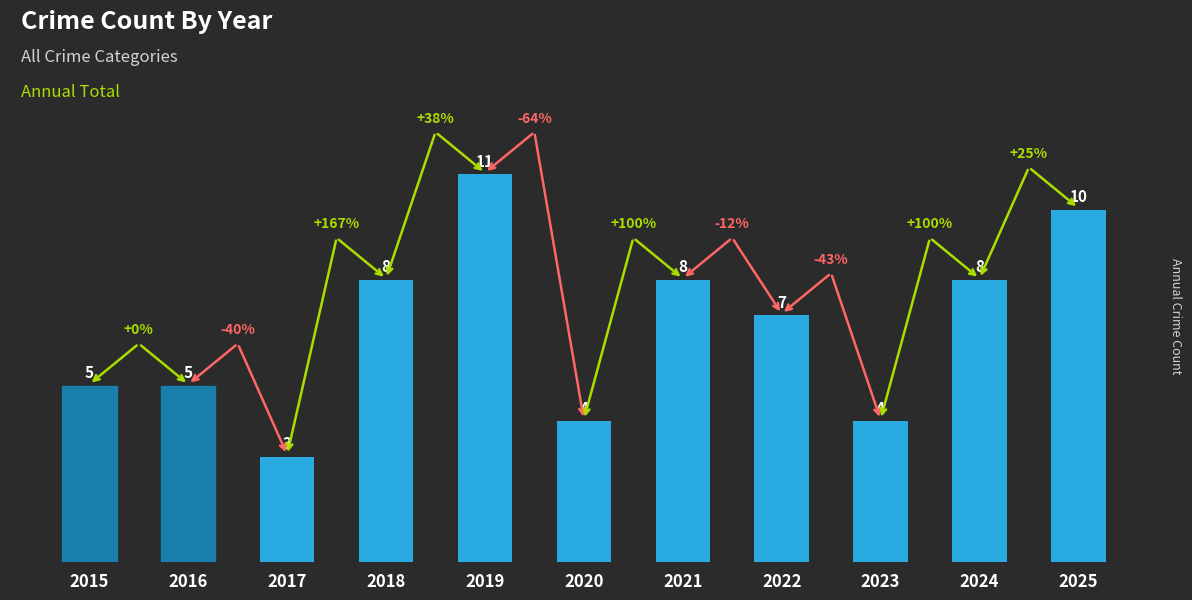

What is the change in value from 2016 to 2025?

+5